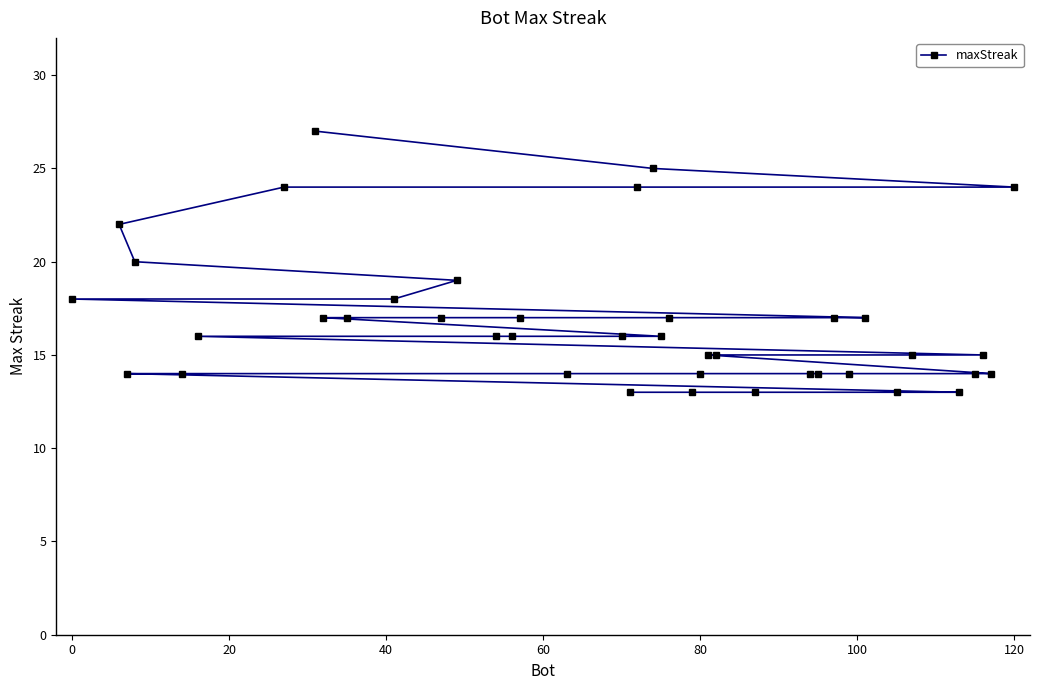

What is the minimum value shown in the chart?

13